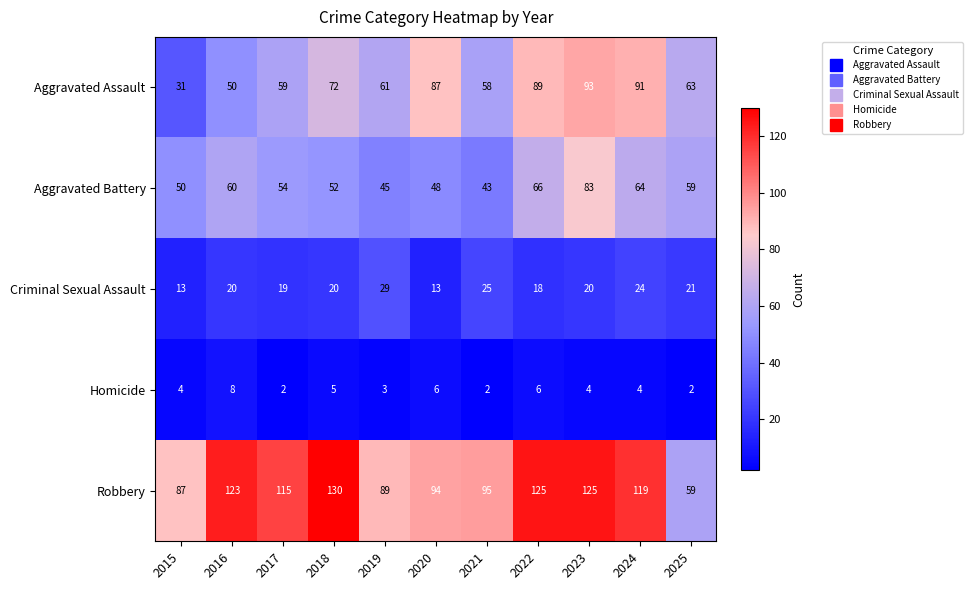

Count the number of categories in the chart.

11